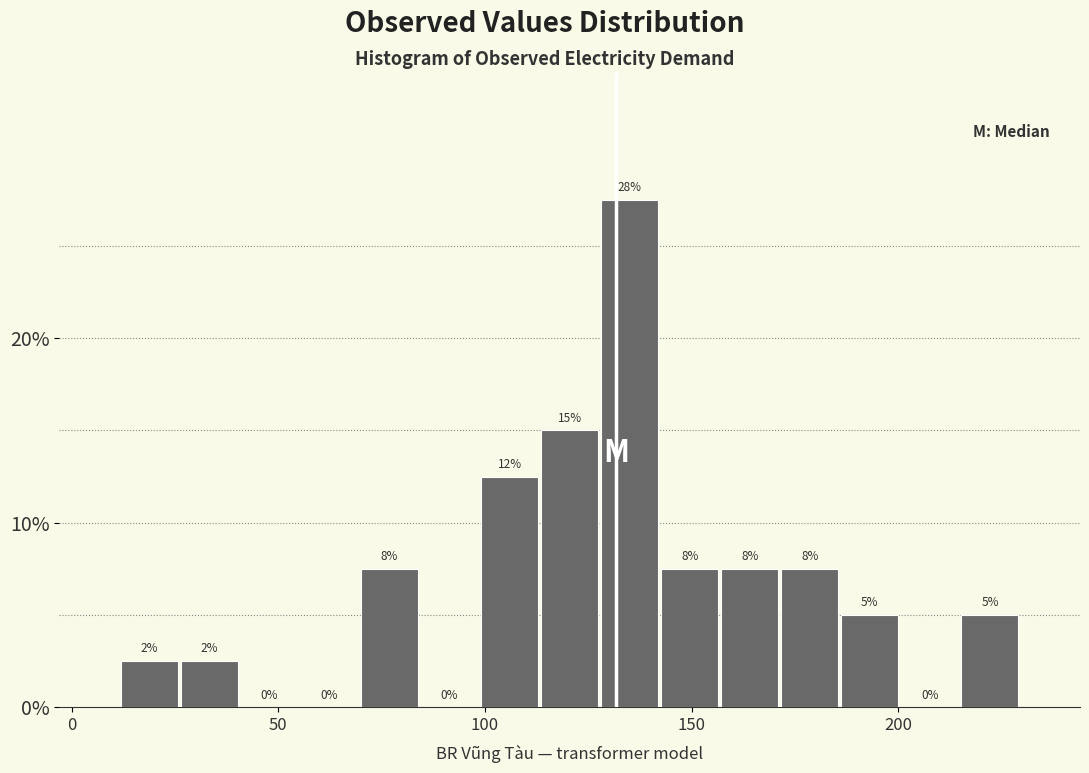

Read against the x-axis, roughly where is the centre of the tallest bar?

135